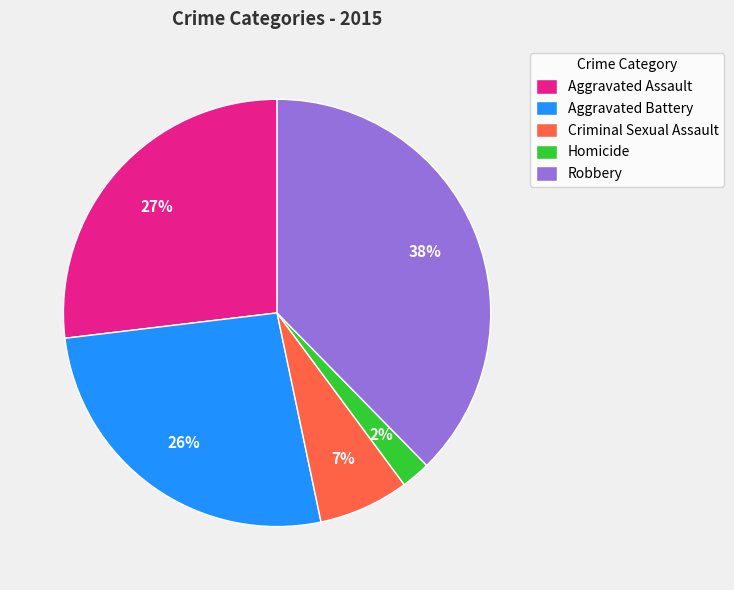

Is there any slice that represents more than half of the pie?

No